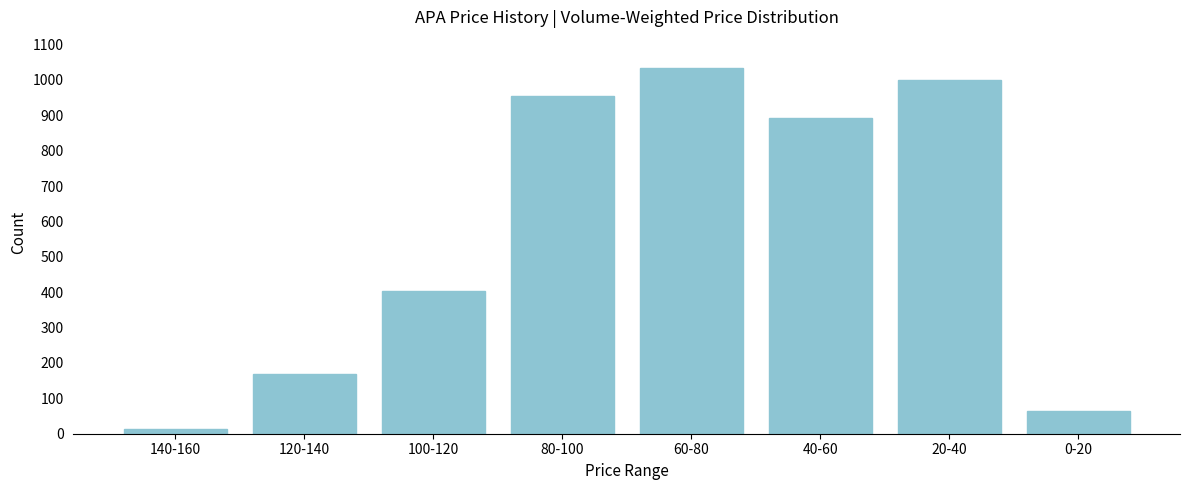

Reading left to right, transcribe all the data shown in this chart.

140-160=14	120-140=170	100-120=404	80-100=954	60-80=1034	40-60=892	20-40=999	0-20=63